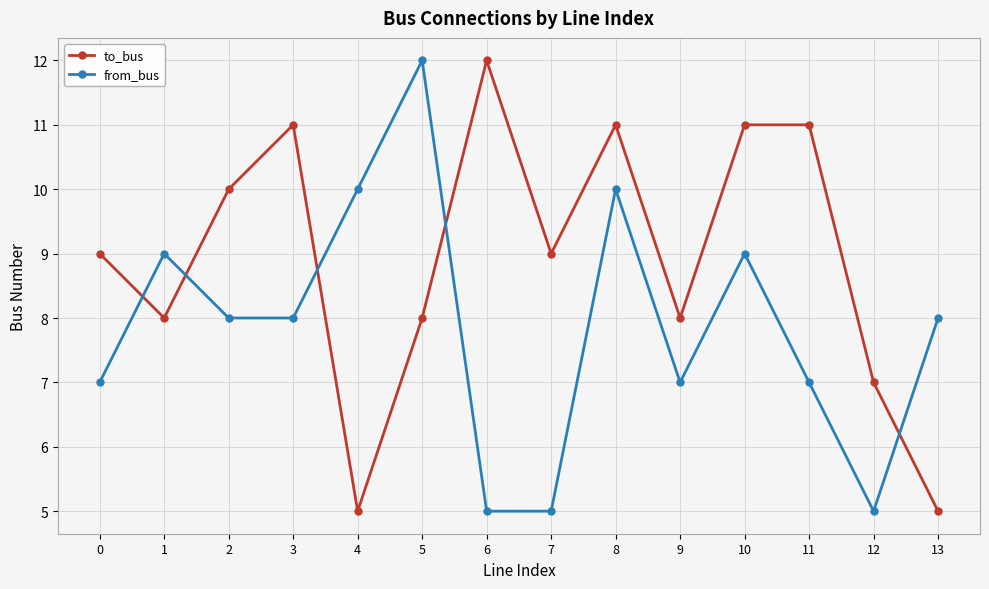

Reading left to right, transcribe all the data shown in this chart.

to_bus: 9	8	10	11	5	8	12	9	11	8	11	11	7	5
from_bus: 7	9	8	8	10	12	5	5	10	7	9	7	5	8